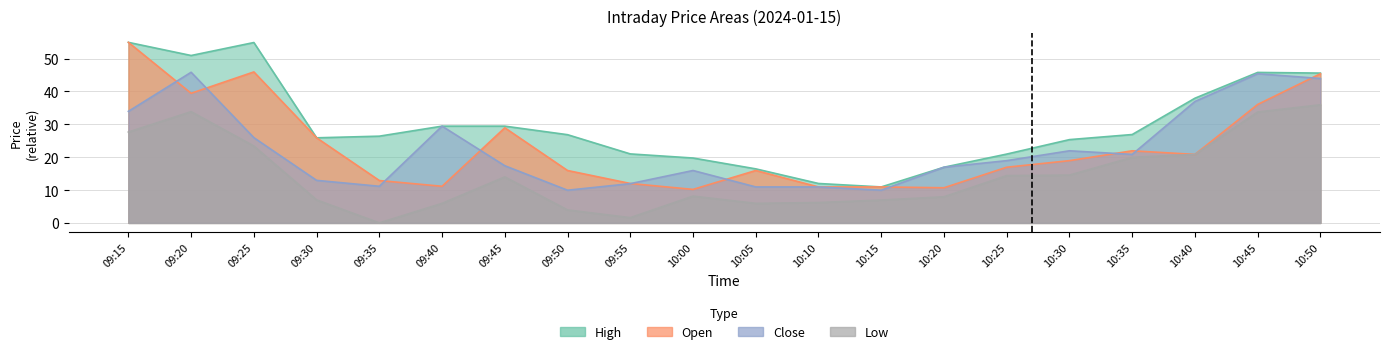

The value of Close at 10:00 is 15.9. True or false?

True